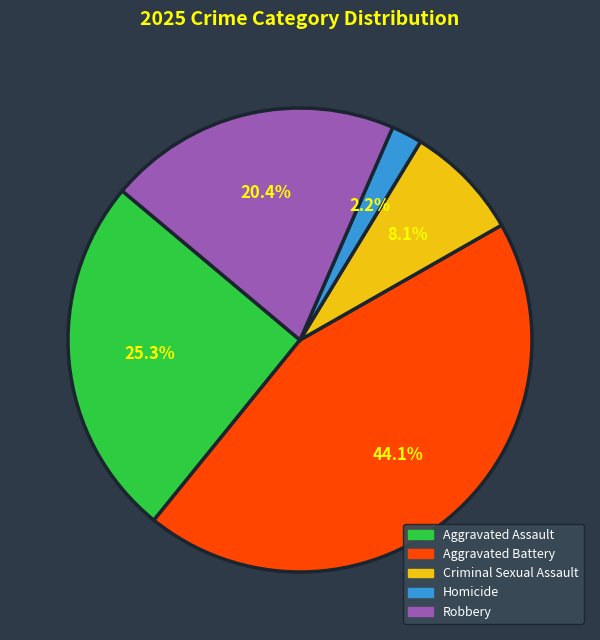

Which has a higher value, Criminal Sexual Assault or Aggravated Assault?

Aggravated Assault